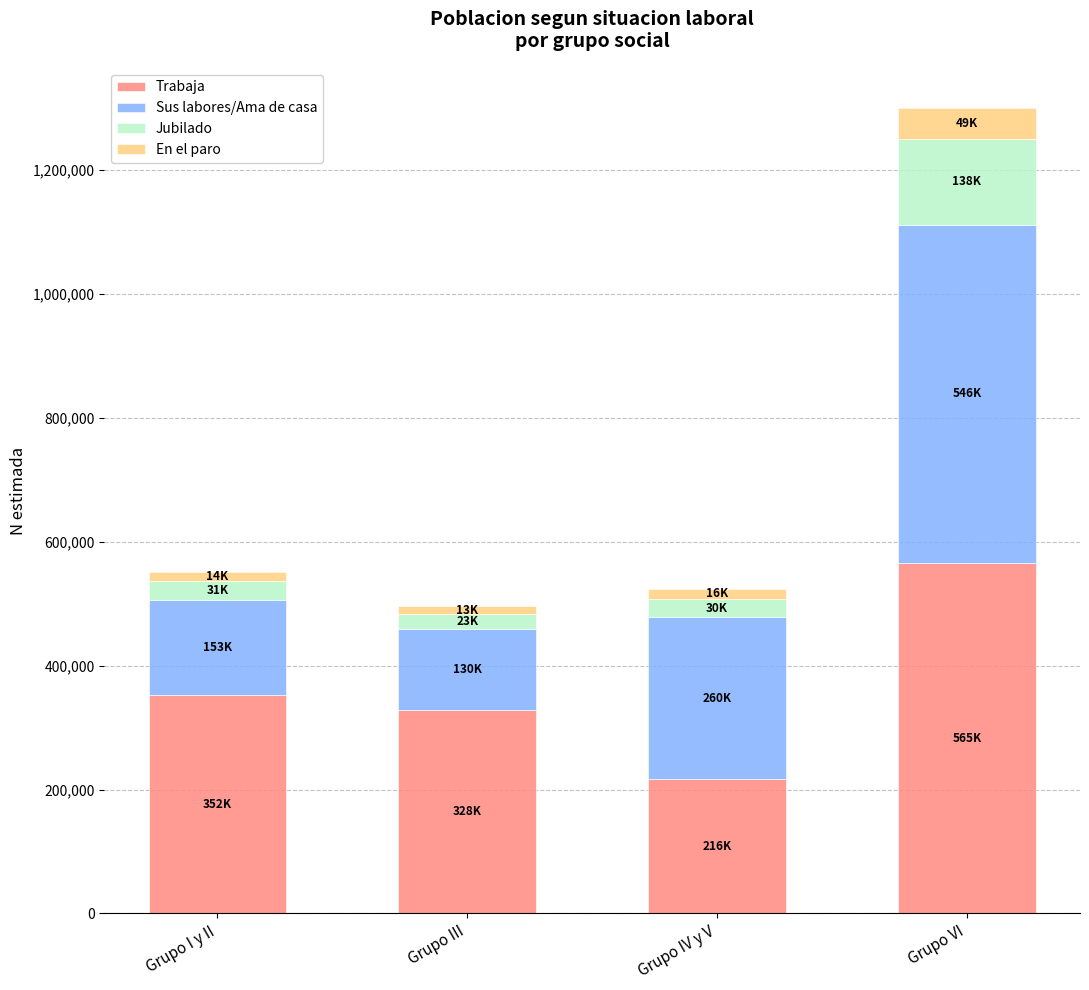

At which category is the sum across all series the highest?

Grupo VI